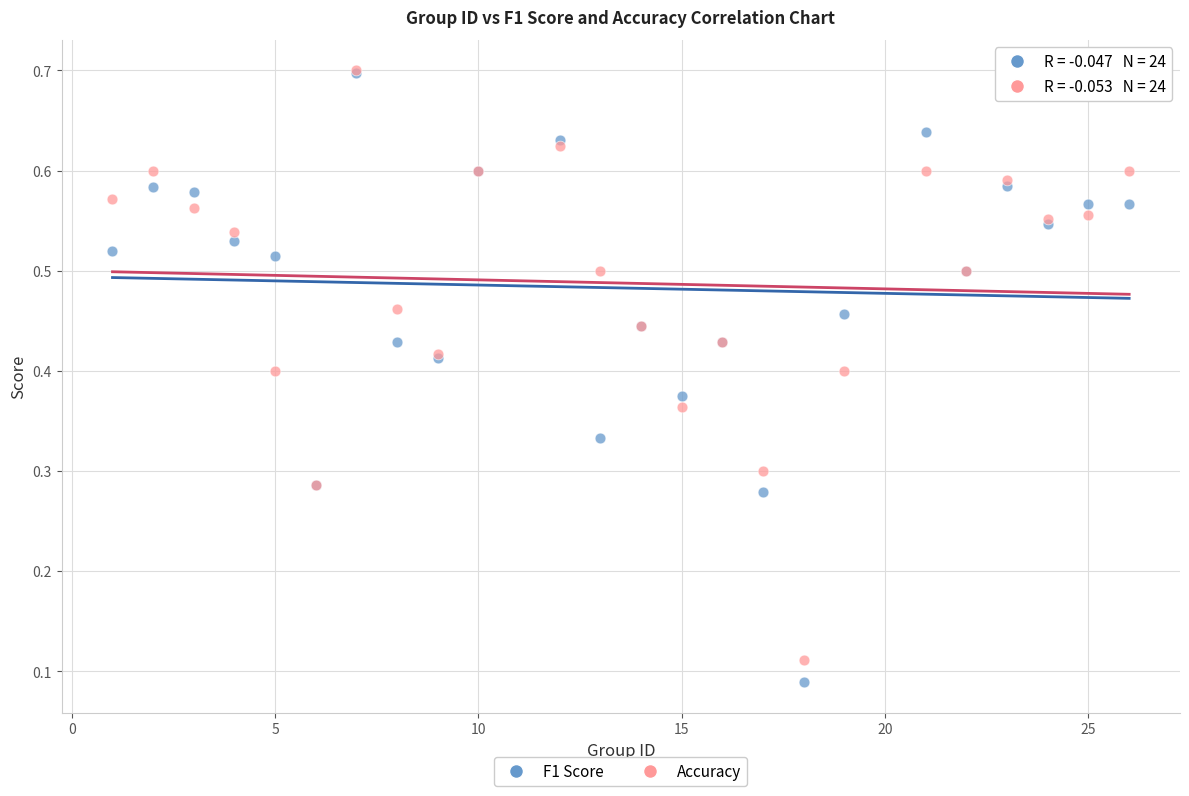

What are all the series names shown in the legend?

F1 Score, Accuracy